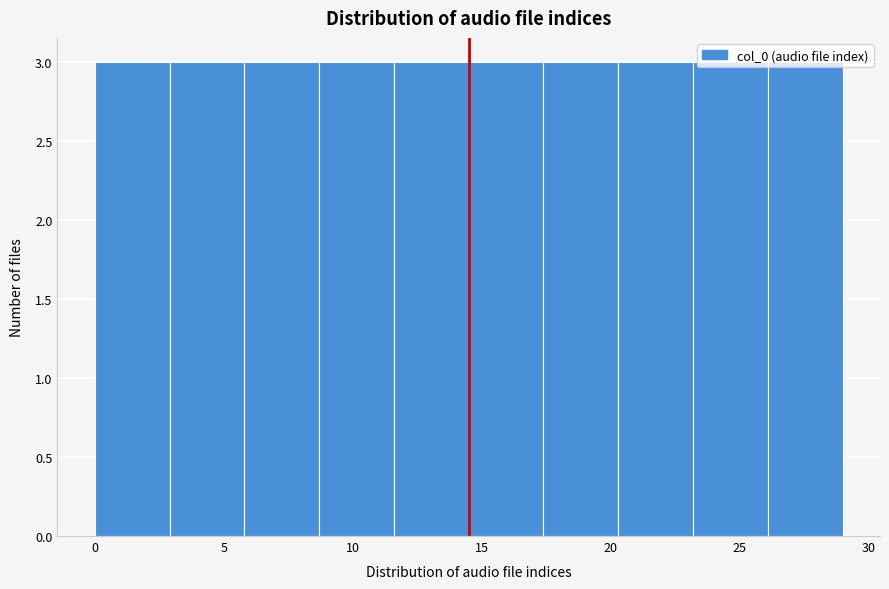

Reading left to right, list every bar in this chart as the range it spans on the x-axis followed by its height. Neither the bar edges nor the heights are printed on the chart, so give them approximately, as read against the axes.

0.0 to 2.9: 3
2.9 to 5.8: 3
5.8 to 8.7: 3
8.7 to 11.6: 3
11.6 to 14.5: 3
14.5 to 17.4: 3
17.4 to 20.3: 3
20.3 to 23.2: 3
23.2 to 26.1: 3
26.1 to 29.0: 3